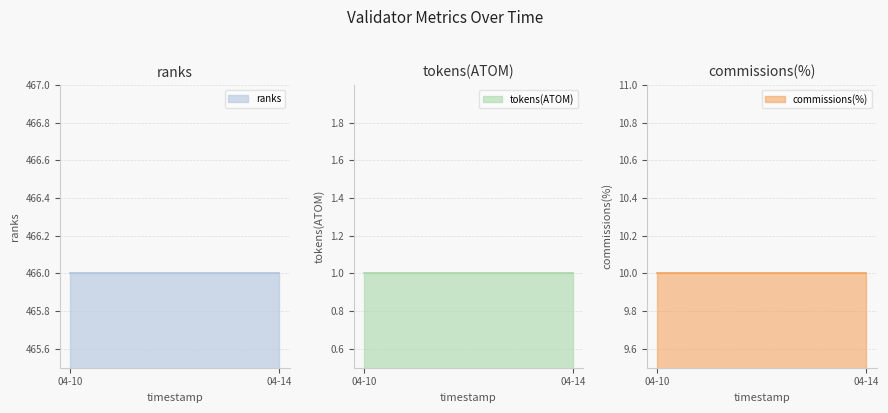

What is the maximum value for tokens(ATOM)?

1.0